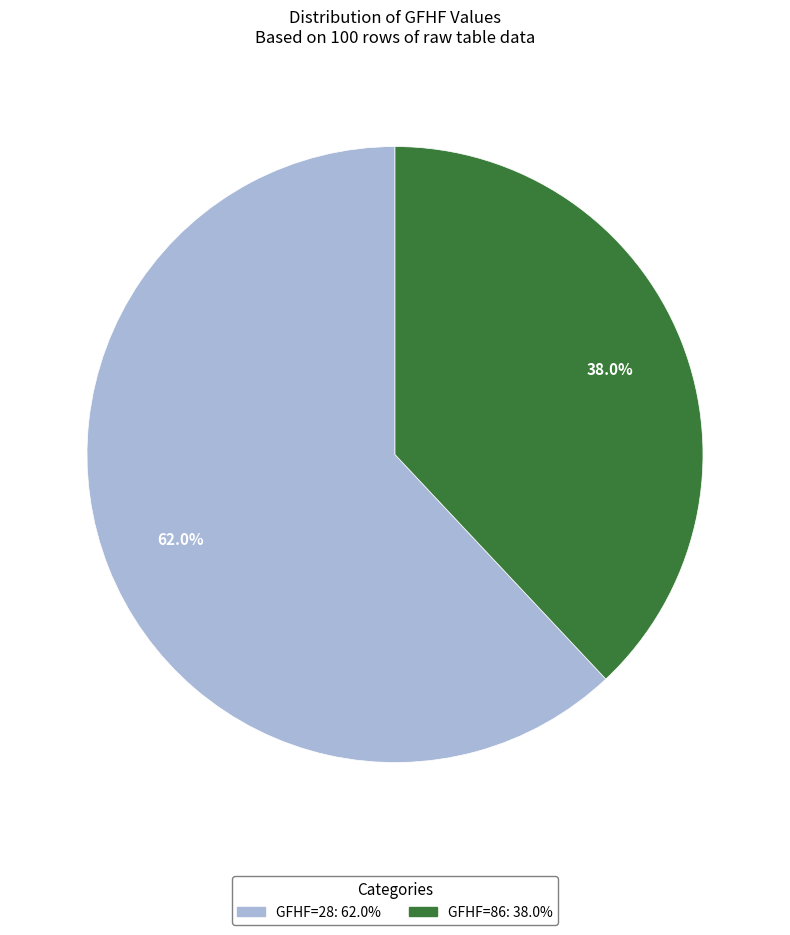

What is the ratio of the value at GFHF=28 to the value at GFHF=86?

1.6